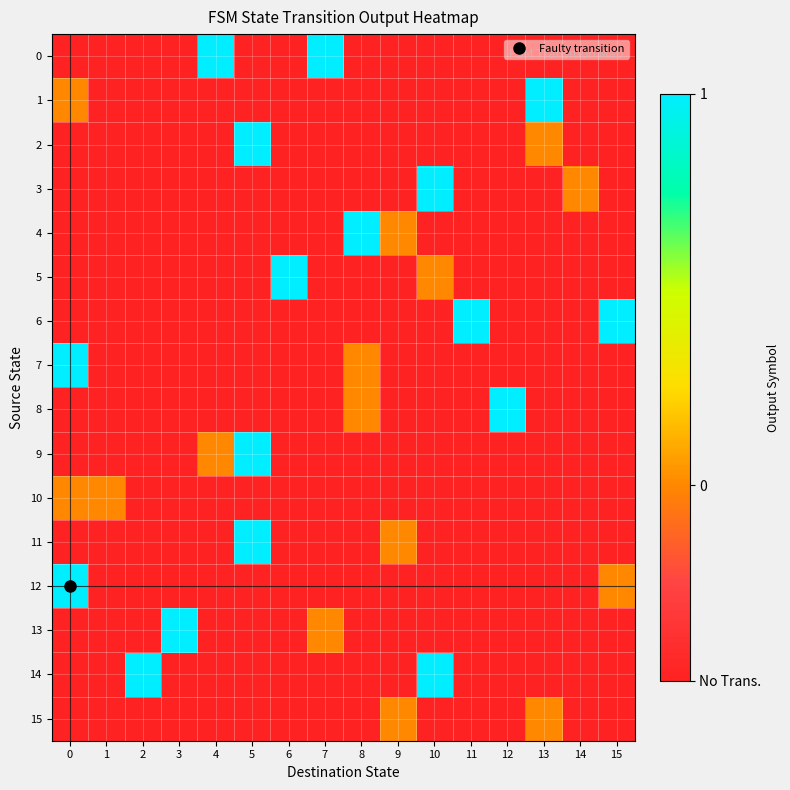

What is the total value across all series at 9?

-6.5